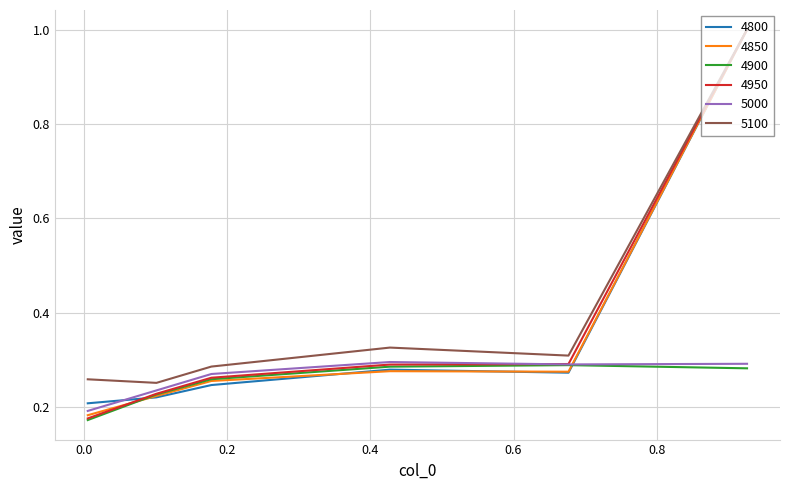

What is the maximum value shown in the chart?

1.0